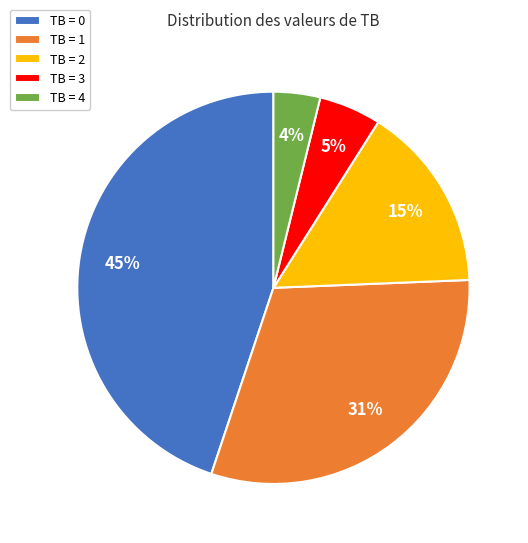

How many slices are in this pie chart?

5